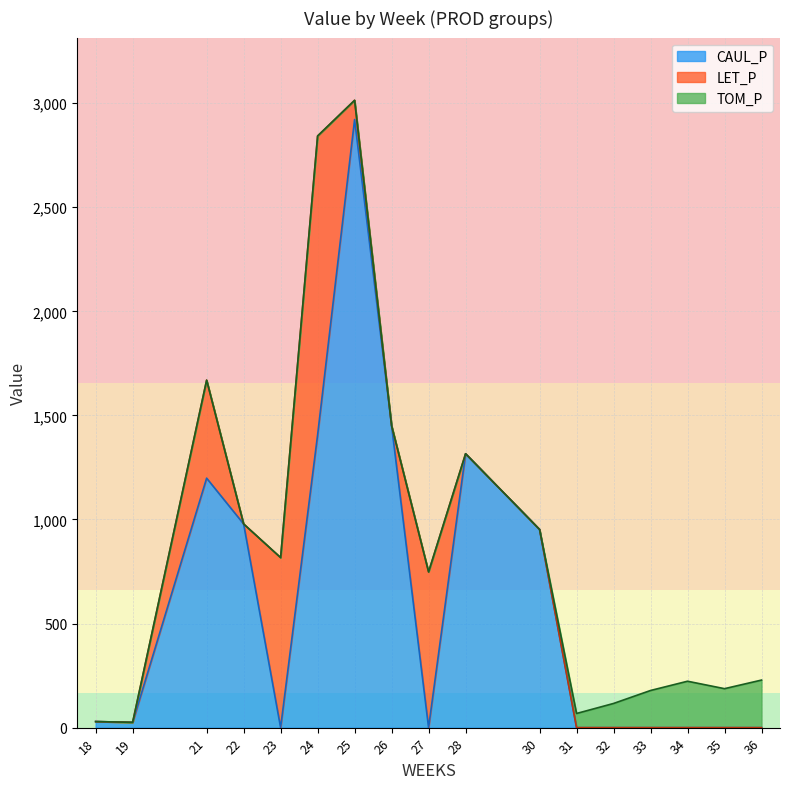

What is the spread (max minus min) of values at 34?

222.9